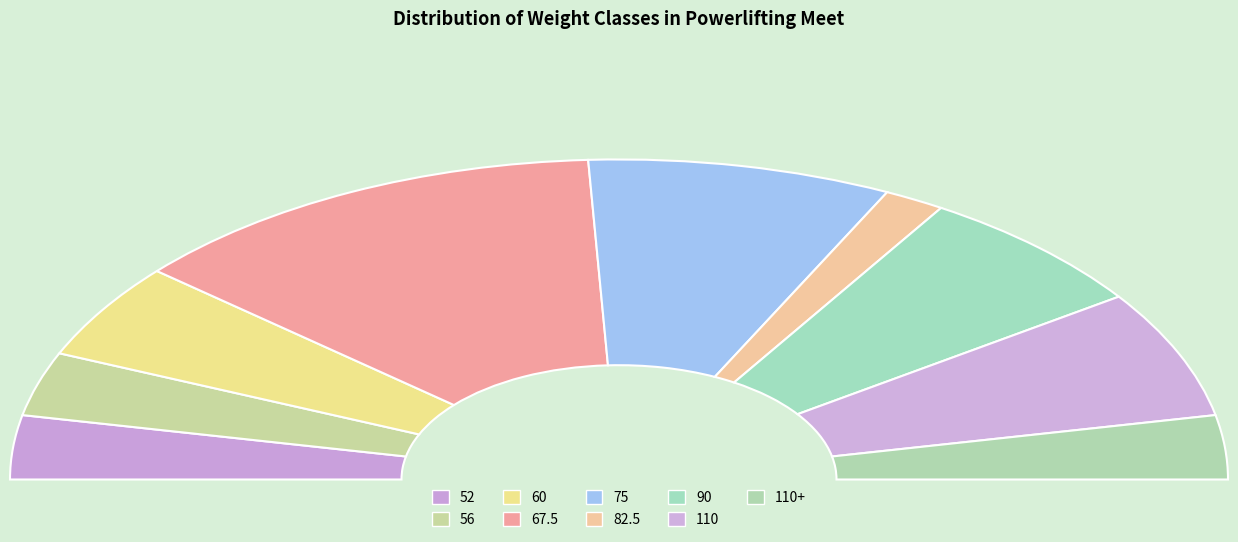

Is there any slice that represents more than half of the pie?

No